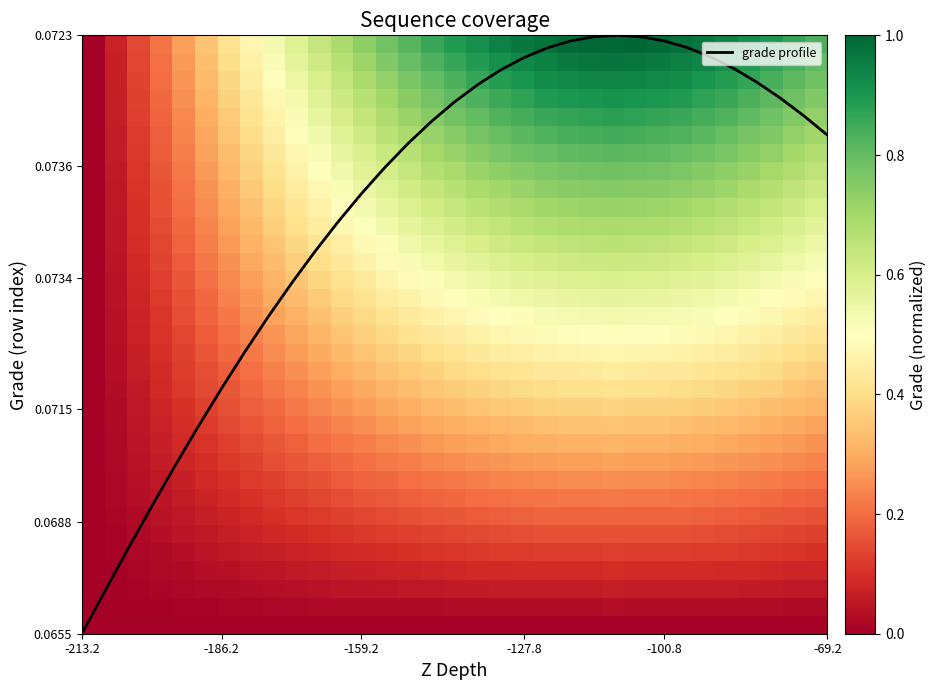

How many data points does each series have?

33